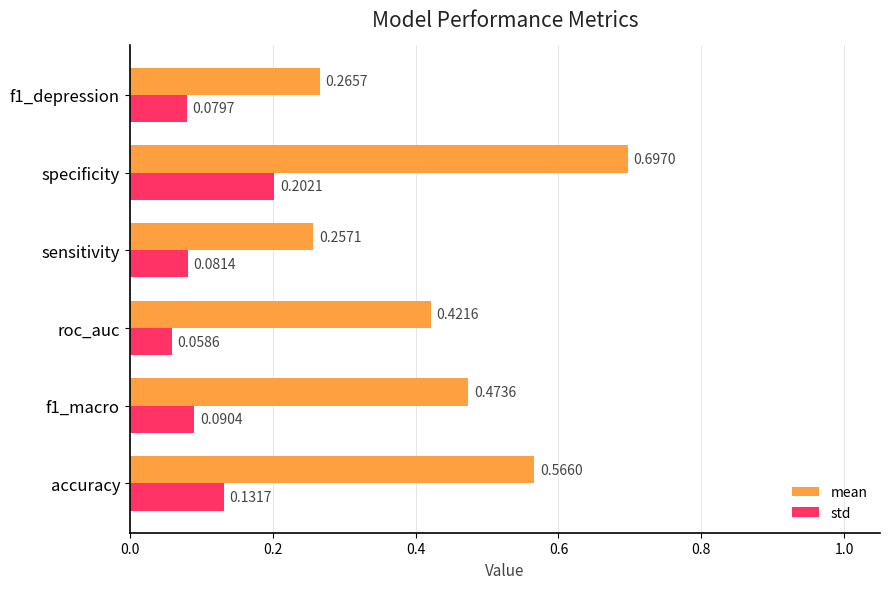

Which series changed the most between f1_macro and roc_auc?

mean